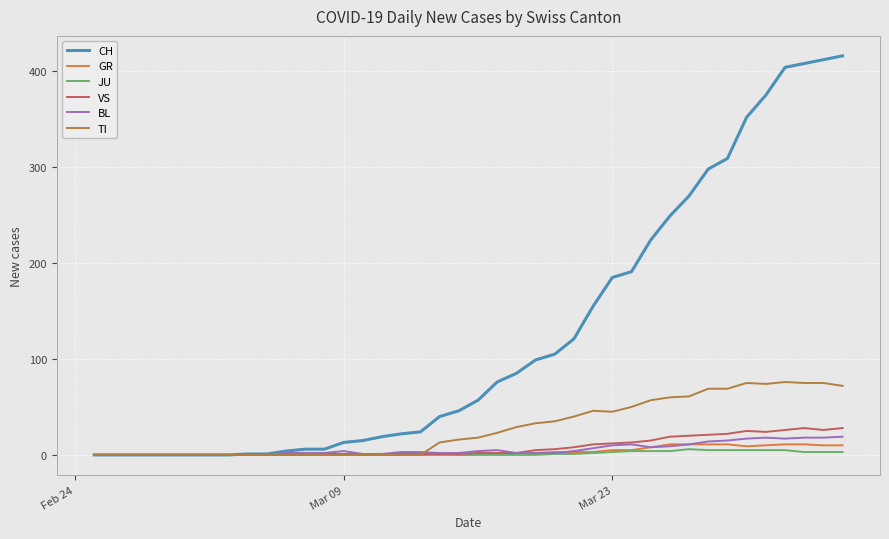

Which series has the largest total across all categories?

CH